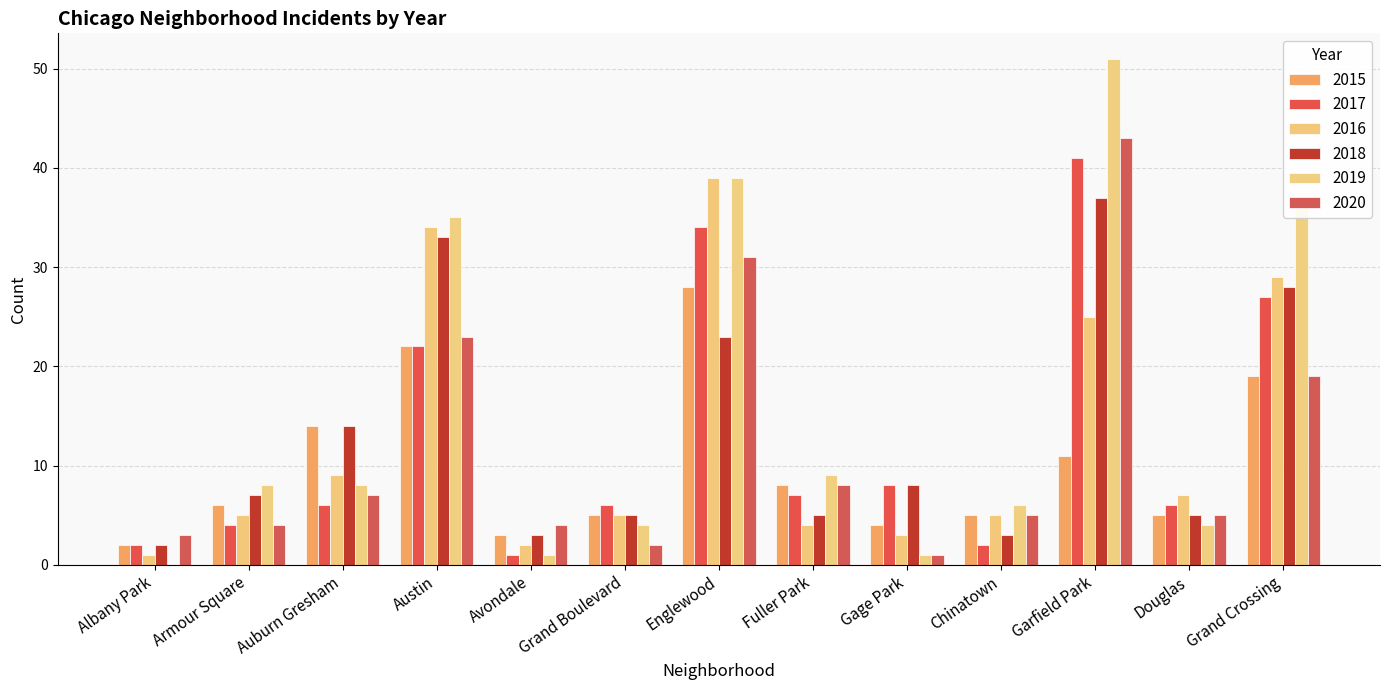

At how many categories does at least one series exceed 12?

5